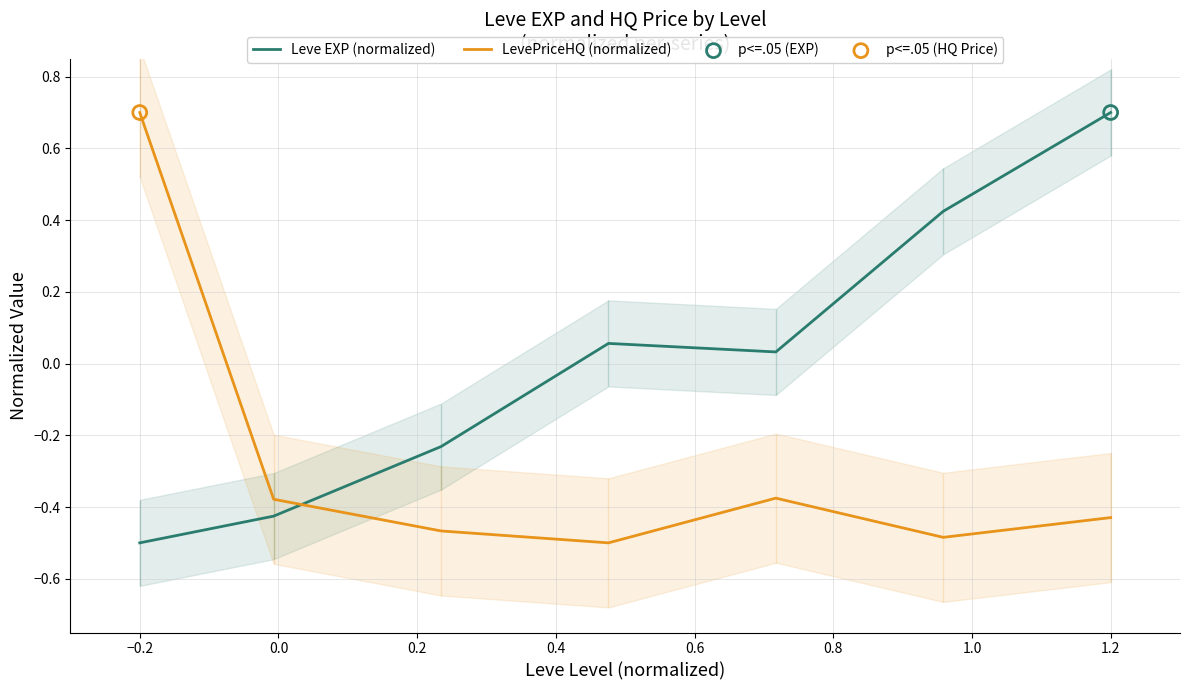

Which series reaches the maximum Y coordinate?

Leve EXP (normalized)